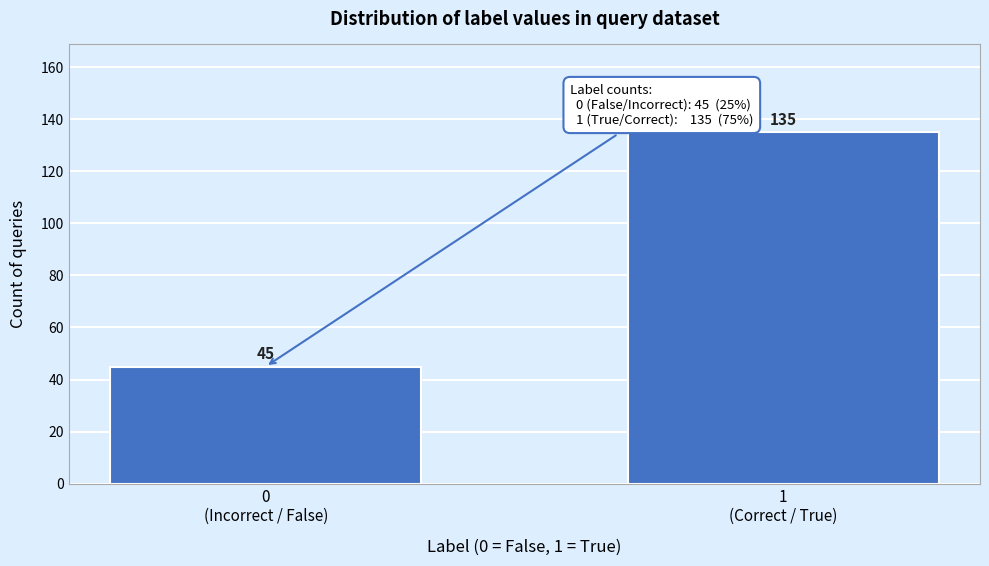

Reading right to left, what are all the values shown in this chart?

135	45